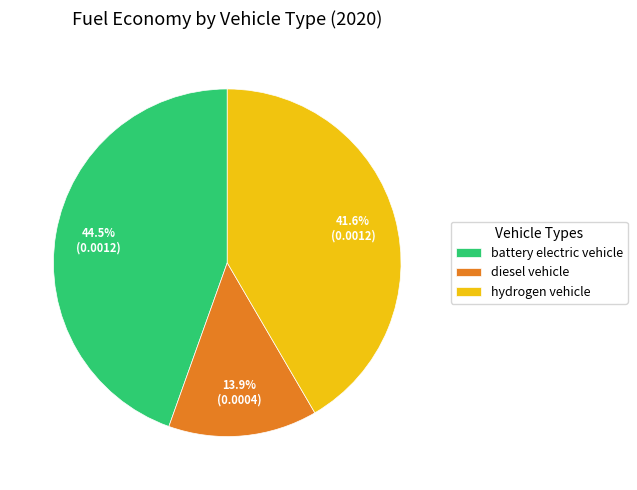

How many segments does this pie chart have?

3